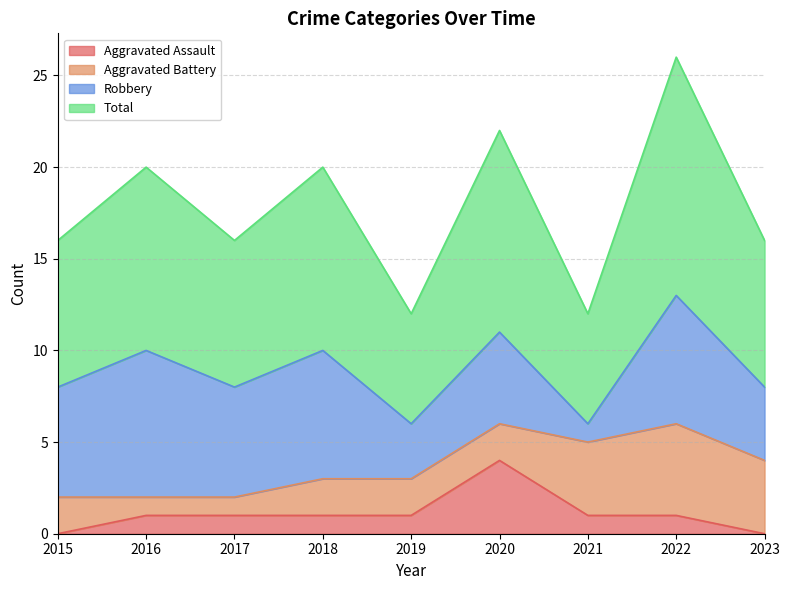

What is the spread (max minus min) of values at 2019?

5